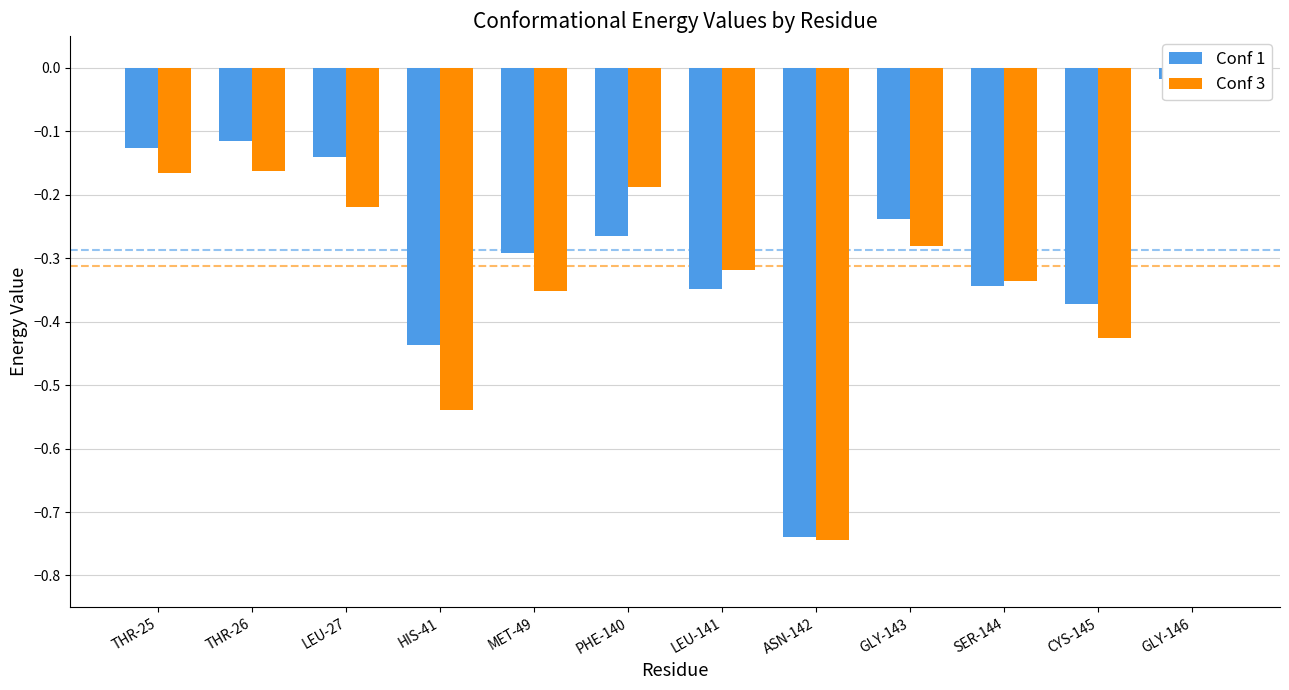

Count the number of data series in this chart.

2